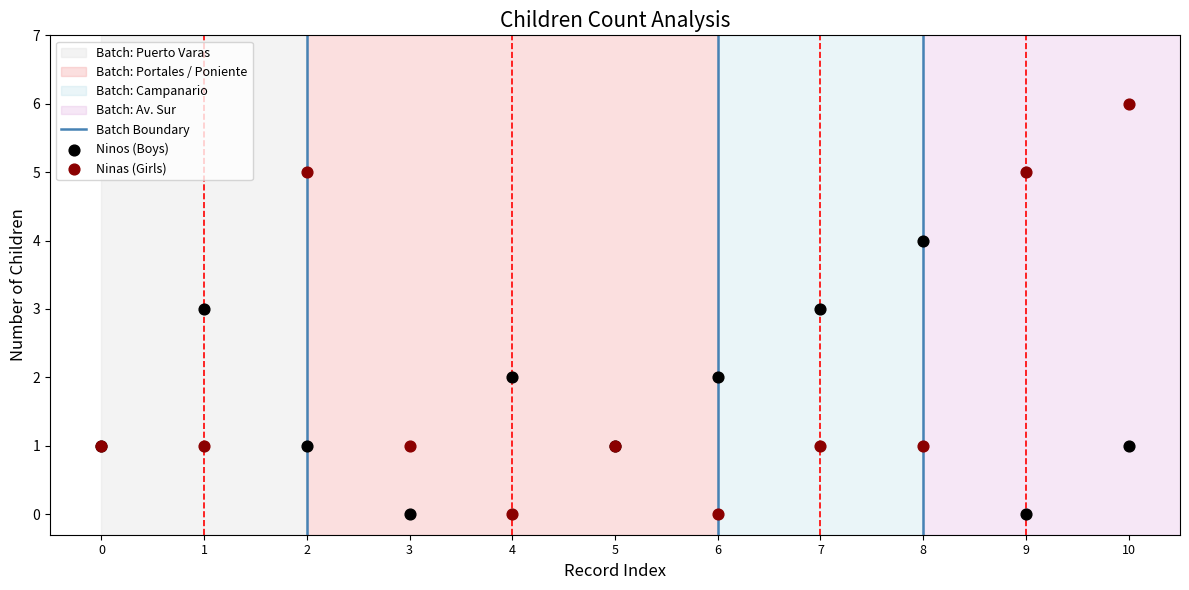

Which series has the widest spread of Y values?

Ninas (Girls)